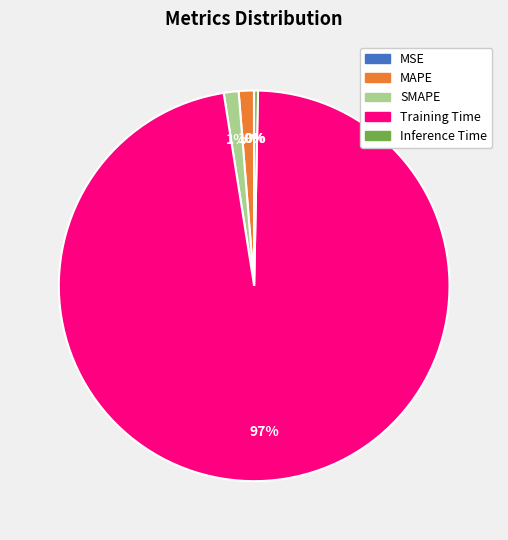

Which category has the biggest portion of the pie?

Training Time